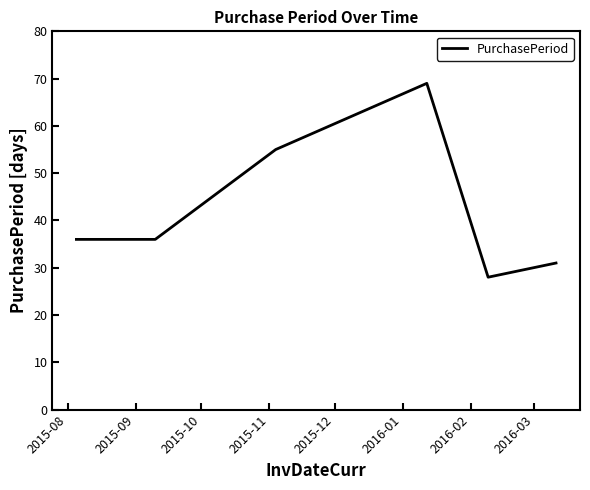

What is the sum of all values?

255